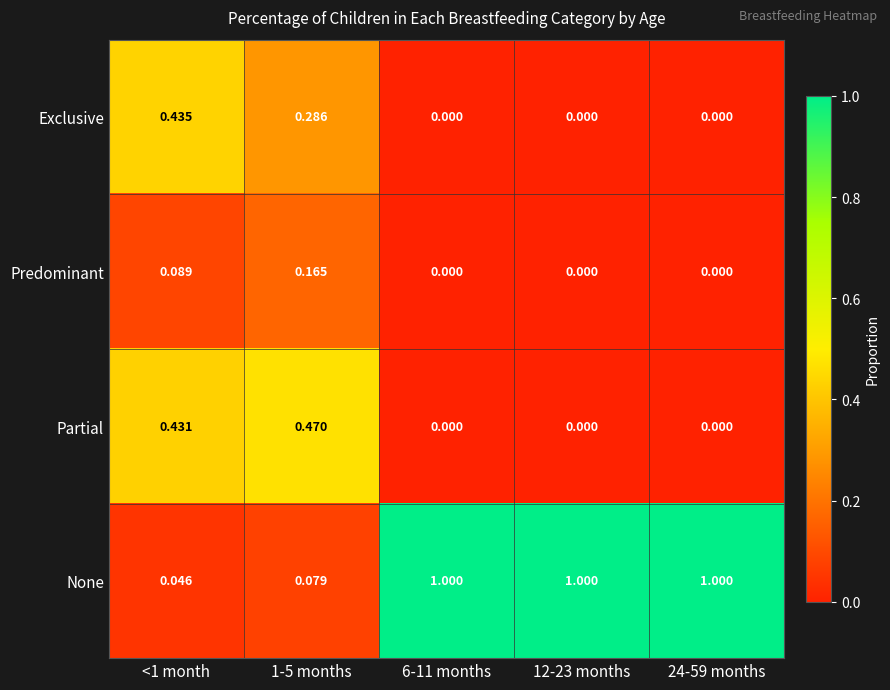

Rank the series by their maximum value, from highest to lowest.

None, Partial, Exclusive, Predominant